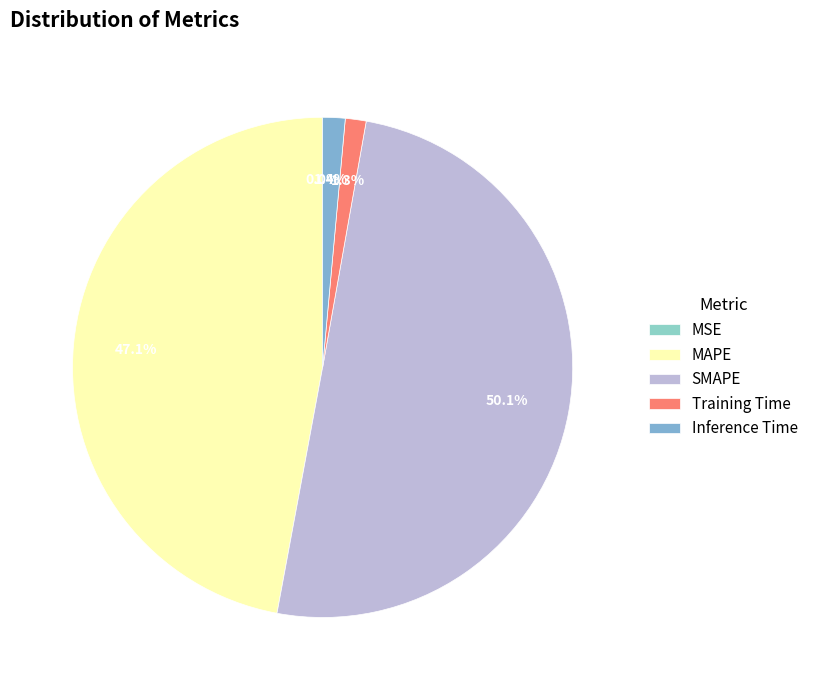

Count the number of slices in the pie.

5